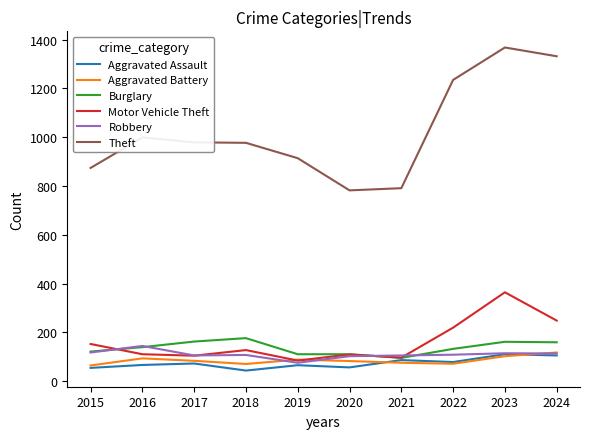

Which series has the largest total across all categories?

Theft